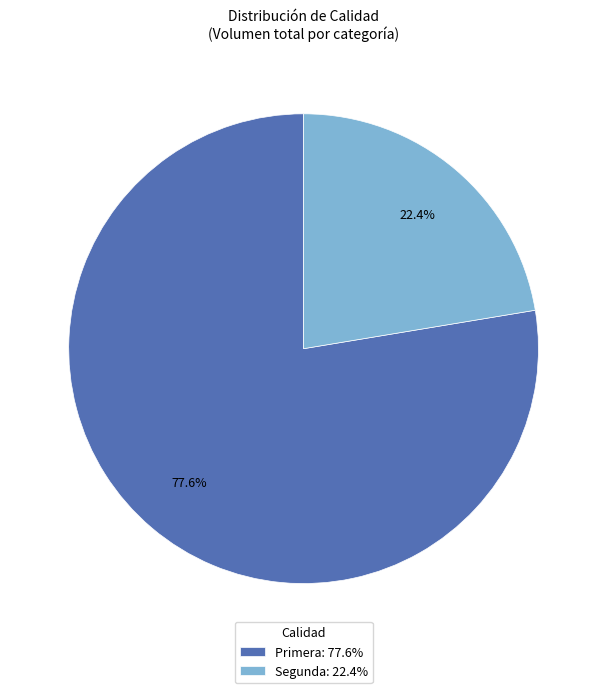

To the nearest percent, what is the combined percentage of Segunda and Primera?

100%